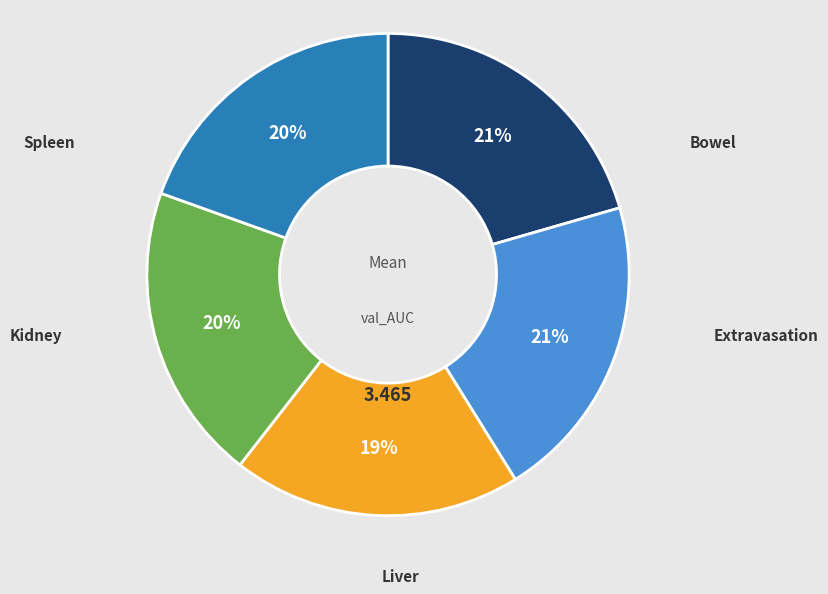

Is there any slice that represents more than half of the pie?

No